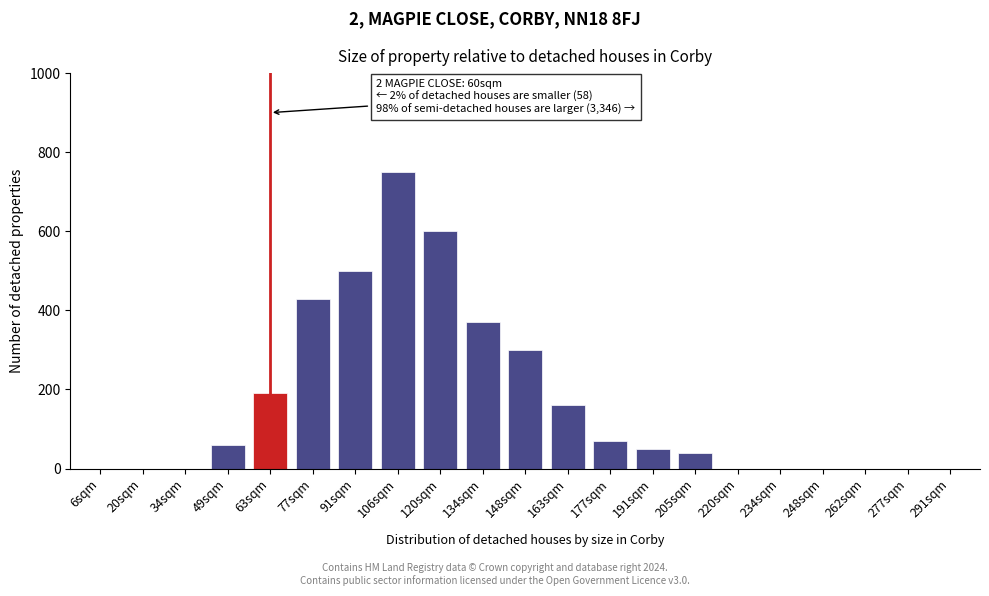

Reading left to right, transcribe all the data shown in this chart.

6sqm=0	20sqm=0	34sqm=0	49sqm=60	63sqm=190	77sqm=430	91sqm=500	106sqm=750	120sqm=600	134sqm=370	148sqm=300	163sqm=160	177sqm=70	191sqm=50	205sqm=40	220sqm=0	234sqm=0	248sqm=0	262sqm=0	277sqm=0	291sqm=0